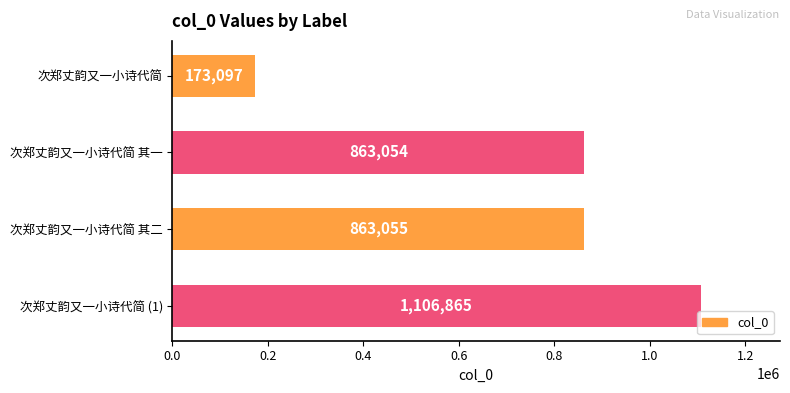

What is the difference between the maximum and minimum values?

933768